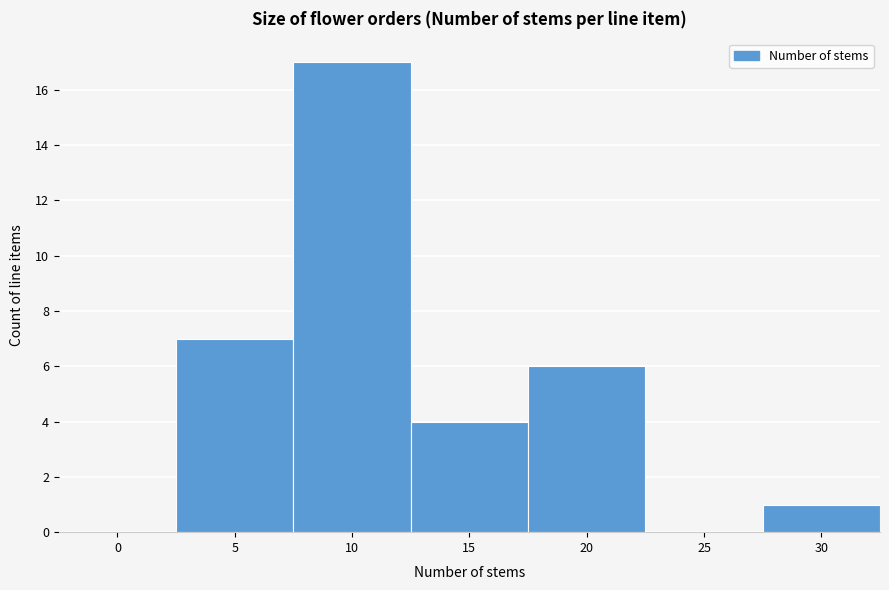

Reading left to right, what are all the values shown in this chart?

0=0	5=7	10=17	15=4	20=6	25=0	30=1